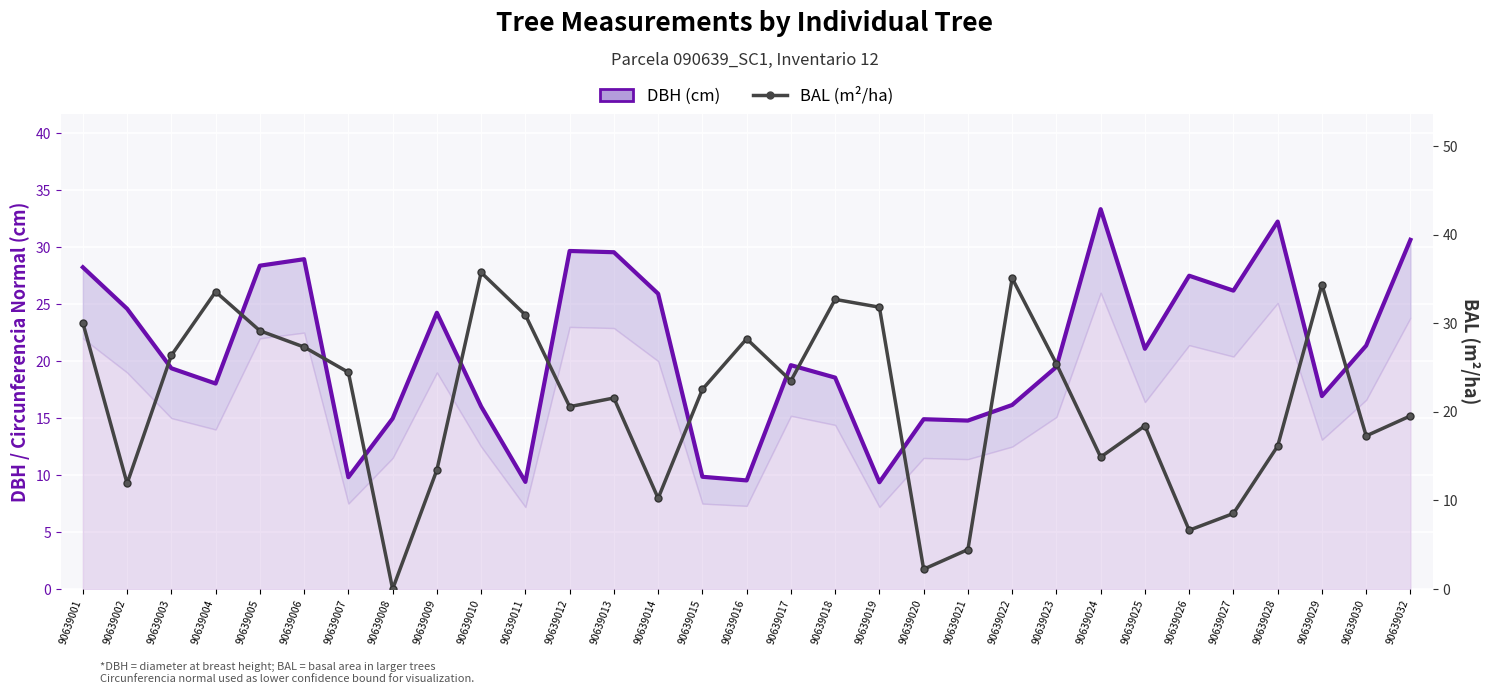

At which label is BAL (m²/ha) closest to 17?

90639030